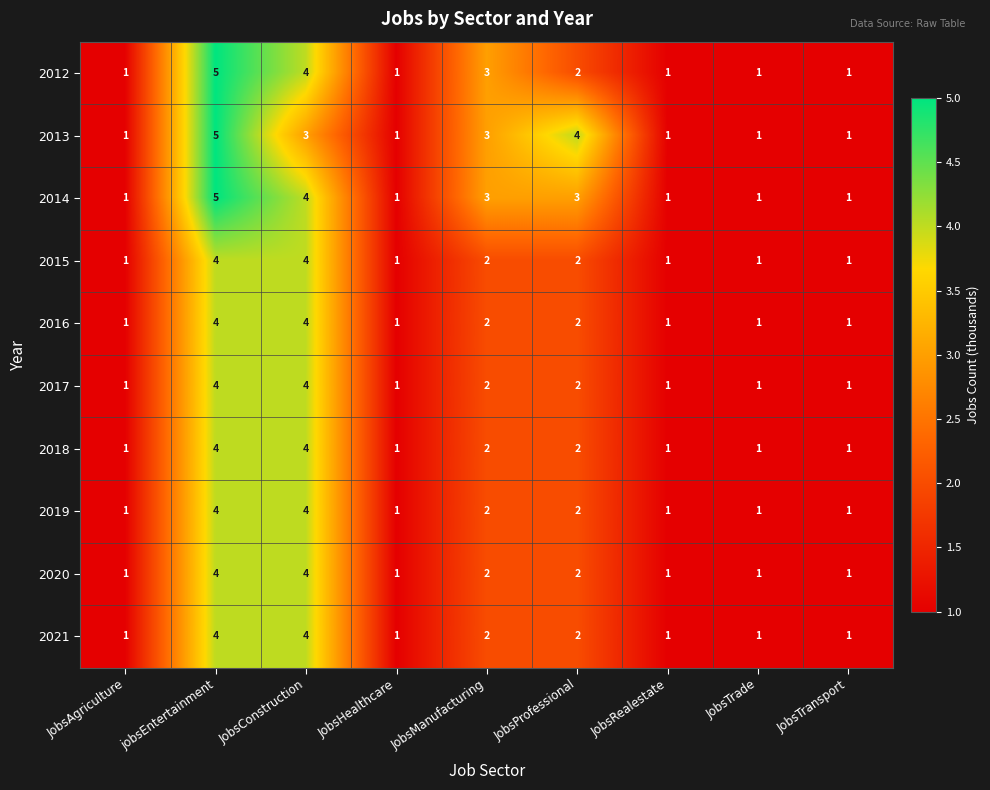

What is the greatest value displayed?

5